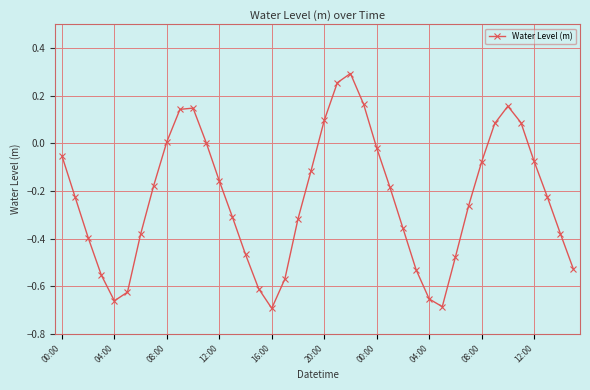

What is the difference between the second highest and second lowest values?

0.9